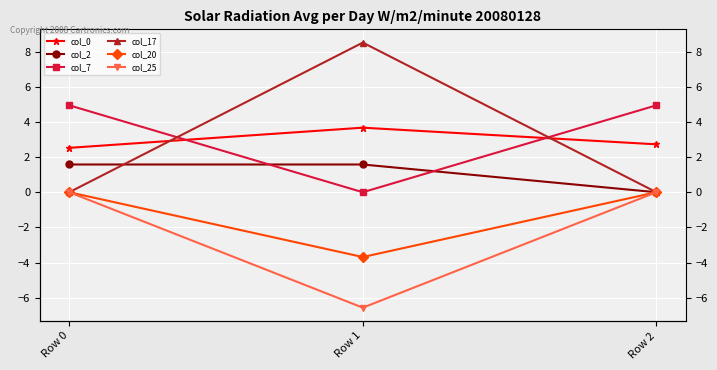

Between Row 2 and Row 1, which is larger?

Row 1